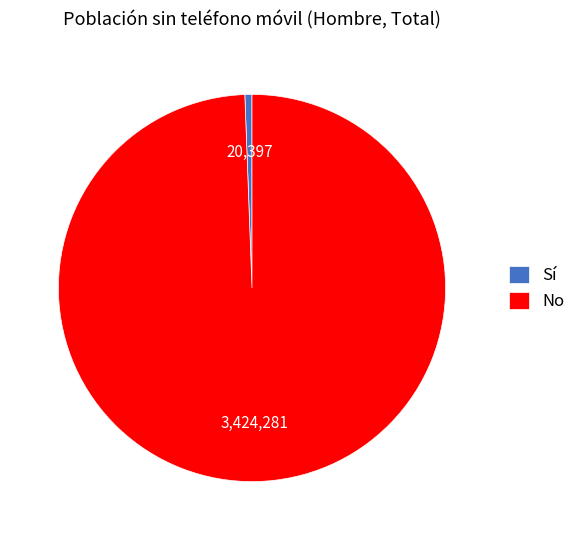

Is it true that No is 99% of the pie?

True